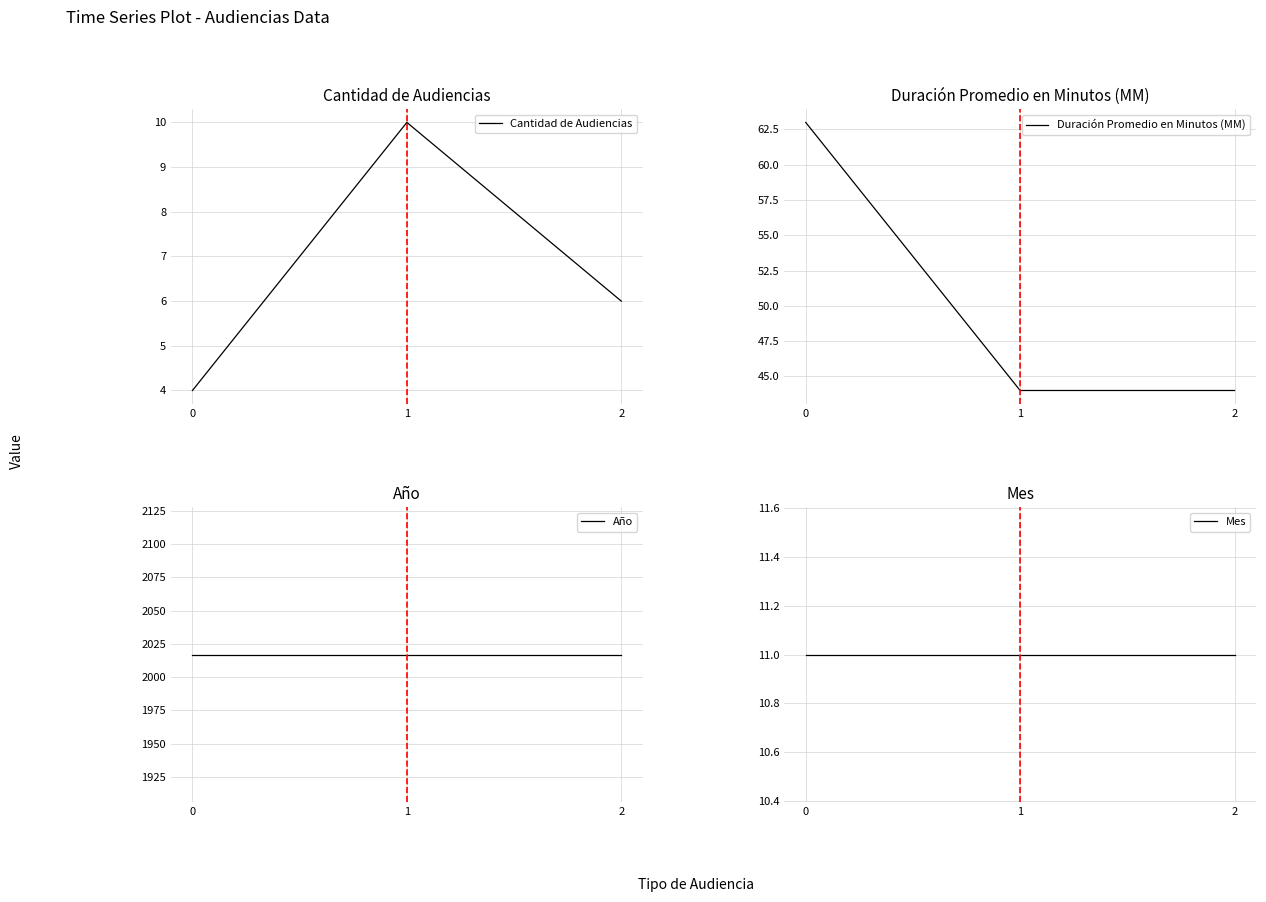

The Año series shows 410 at 1. True or false?

False